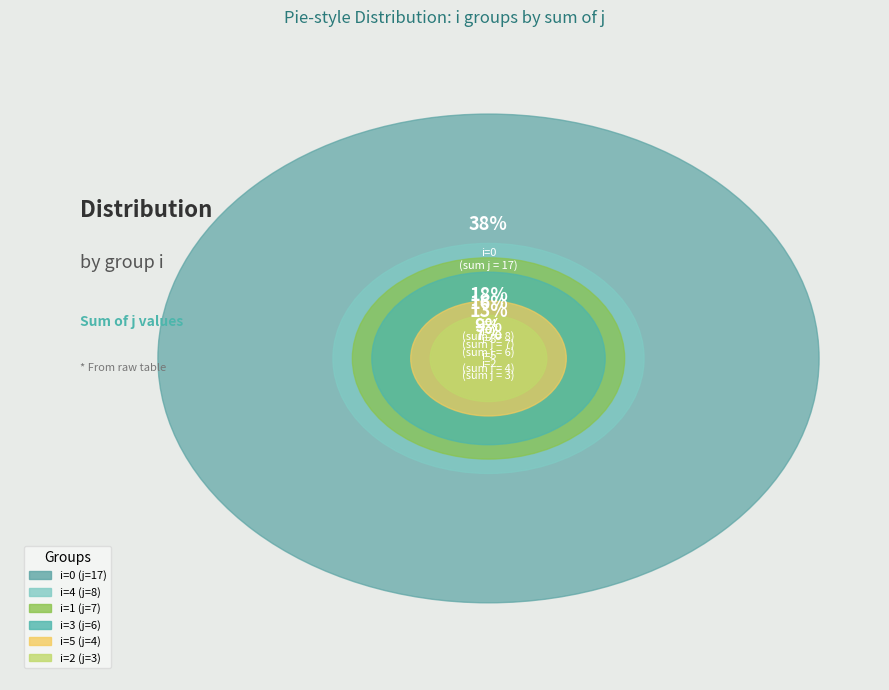

Does 3 account for over 50% of the chart?

No